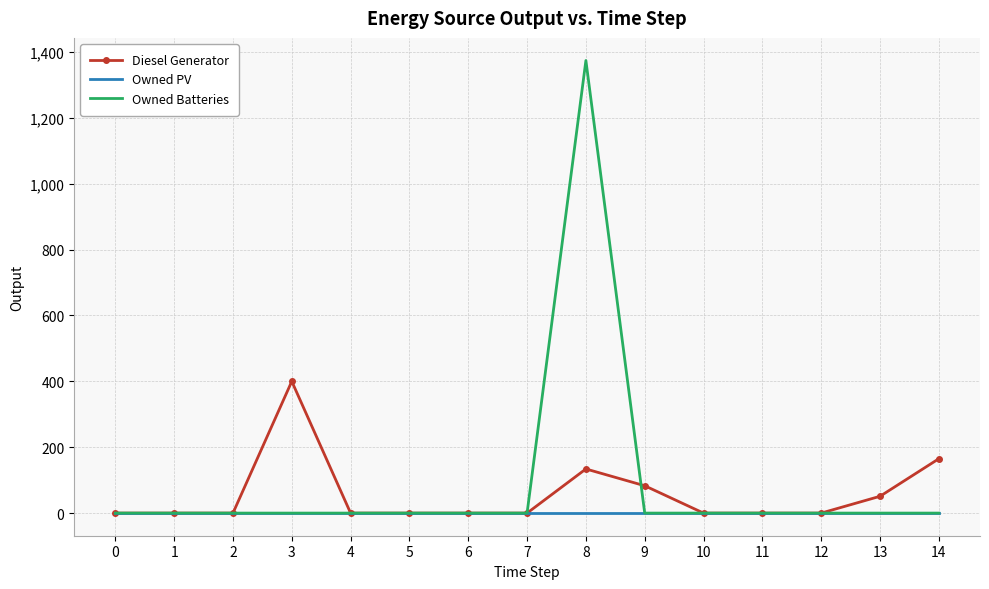

Reading left to right, list all the values displayed in this chart.

Diesel Generator: 0=0	1=0	2=0	3=400	4=0	5=0	6=0	7=0	8=134	9=83	10=0	11=0	12=0	13=51	14=165
Owned PV: 0=0	1=0	2=0	3=0	4=0	5=0	6=0	7=0	8=0	9=0	10=0	11=0	12=0	13=0	14=0
Owned Batteries: 0=0	1=0	2=0	3=0	4=0	5=0	6=0	7=0	8=1374	9=0	10=0	11=0	12=0	13=0	14=0